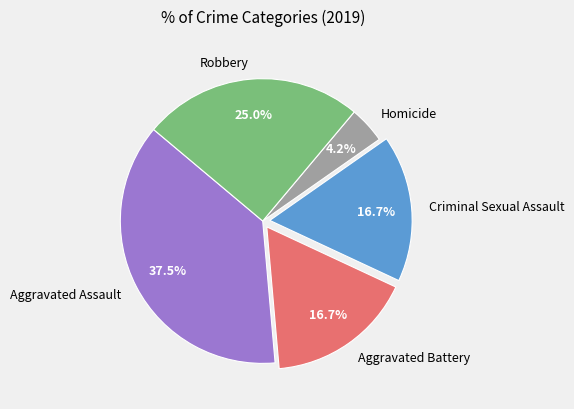

Combined, do Homicide and Aggravated Battery account for over 50%?

No